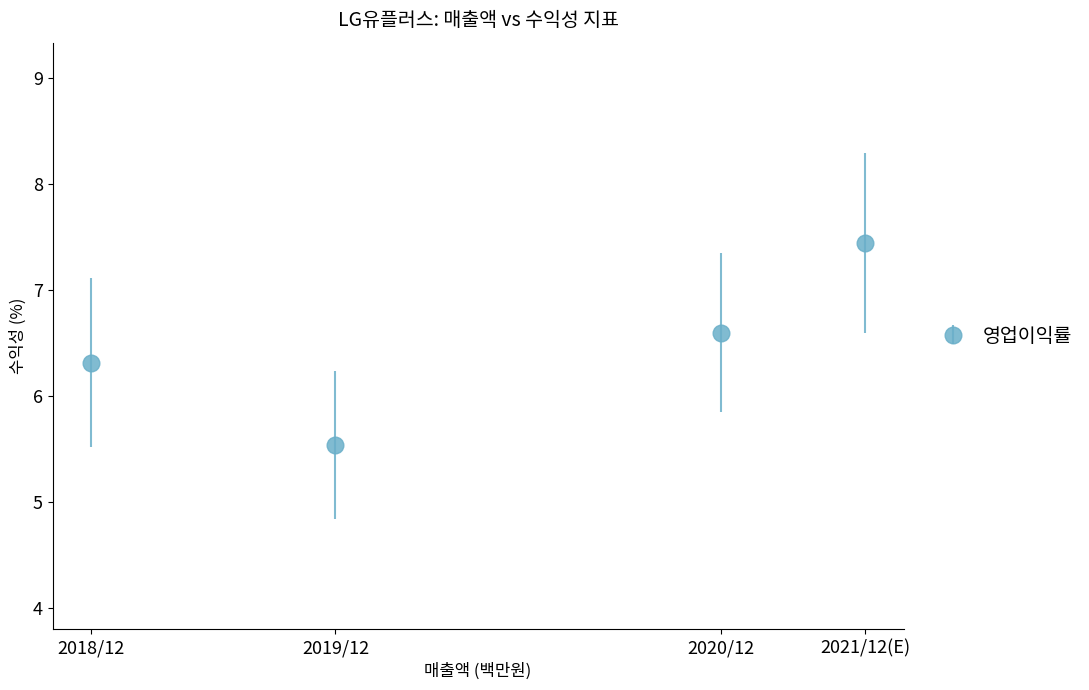

Where is the data nearest to the value 6?

2018/12